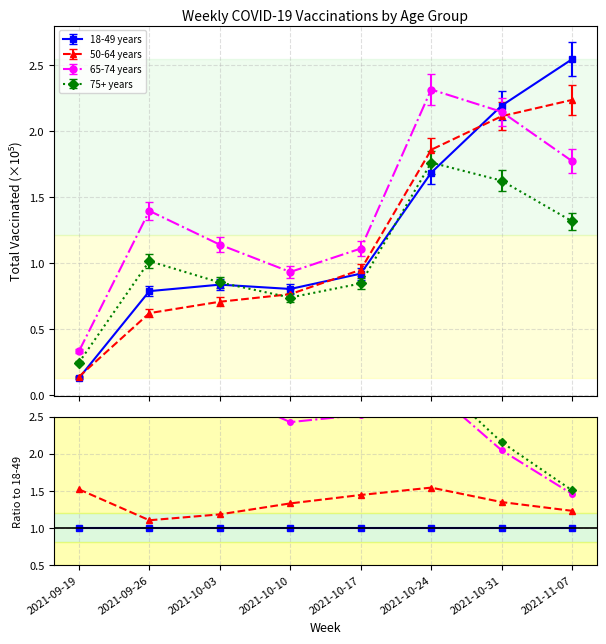

The value of 50-64 years at 2021-09-19 is 1.5. True or false?

True